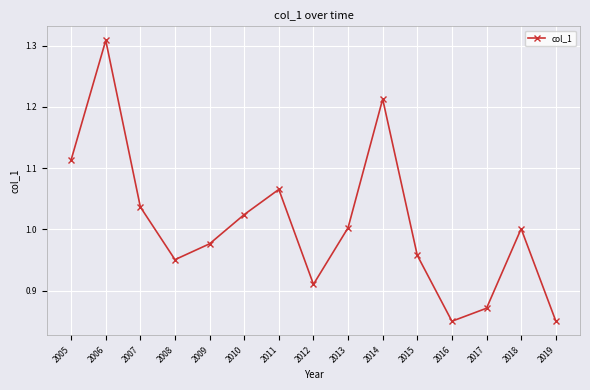

What is the sum of the values at 2013 and 2019?

1.9